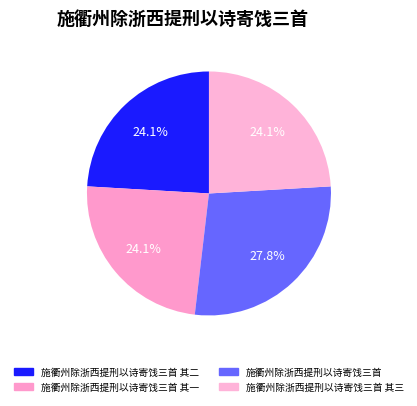

The 施衢州除浙西提刑以诗寄饯三首 其一 slice represents 24% of the pie. True or false?

True